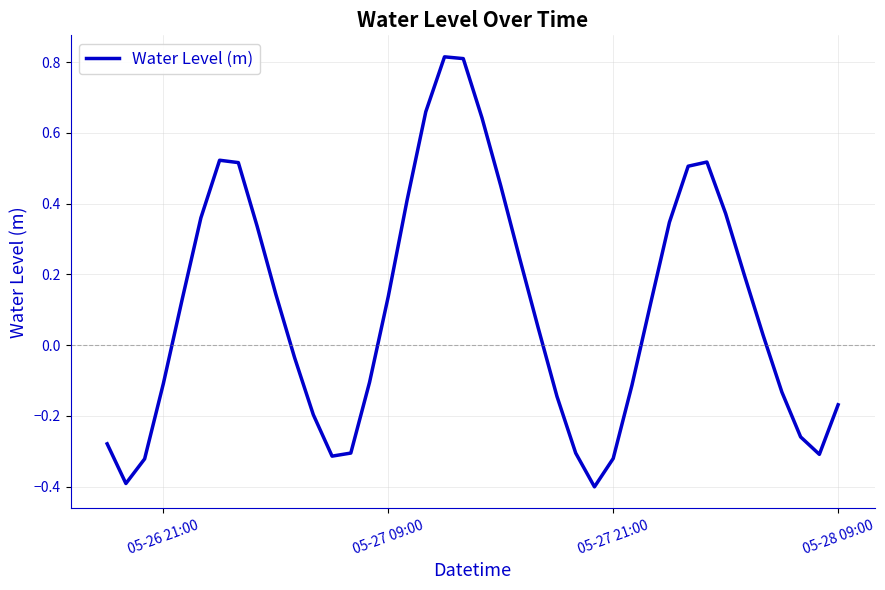

How many values exceed 0?

22